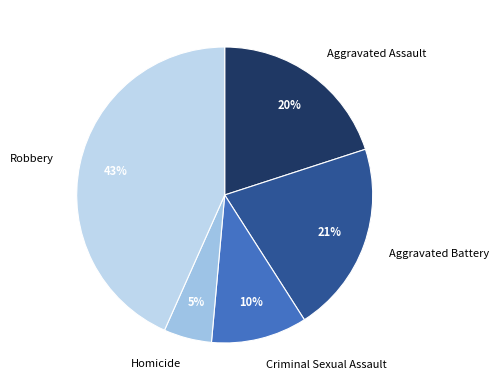

Do Aggravated Battery and Aggravated Assault together represent more than half of the pie?

No